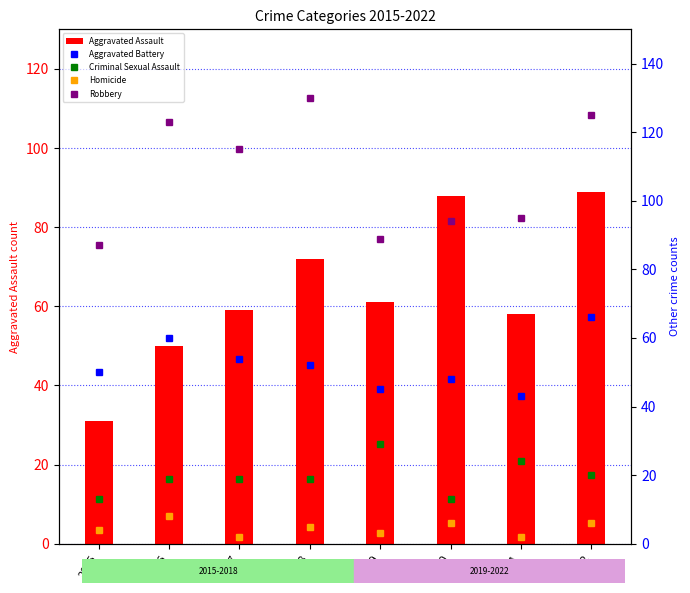

Reading left to right, extract all data points from this chart.

Aggravated Assault: 31	50	59	72	61	88	58	89
Aggravated Battery: 50	60	54	52	45	48	43	66
Criminal Sexual Assault: 13	19	19	19	29	13	24	20
Homicide: 4	8	2	5	3	6	2	6
Robbery: 87	123	115	130	89	94	95	125